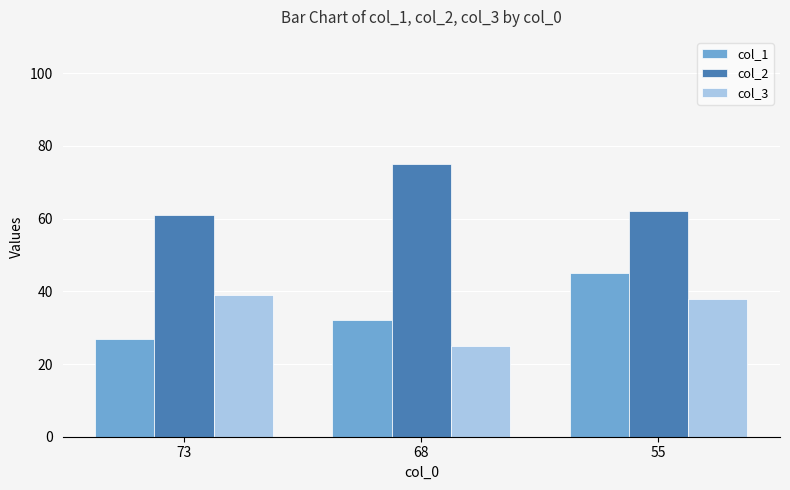

At which category is the sum across all series the highest?

55